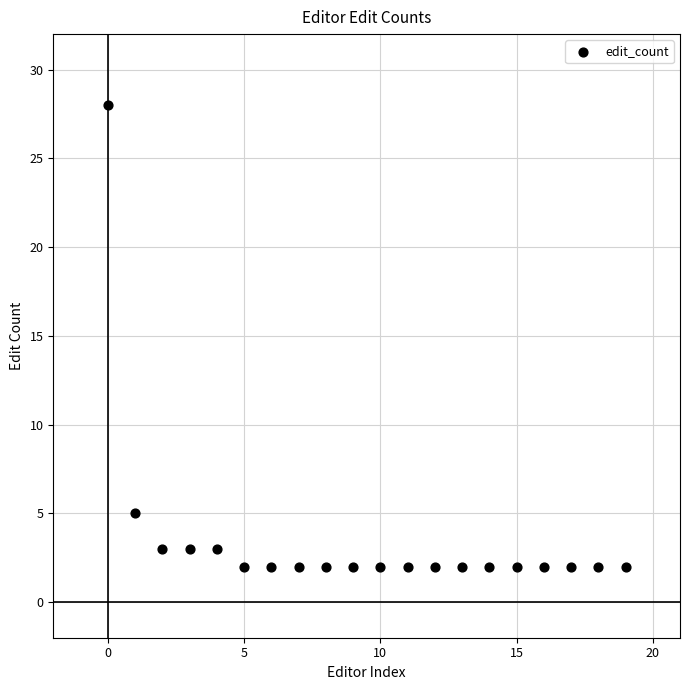

What is the range of Y values (max minus min)?

26